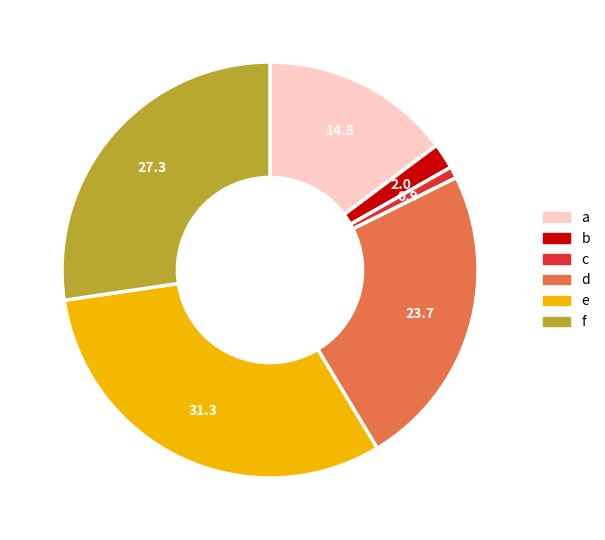

Is it true that a is 29% of the pie?

False